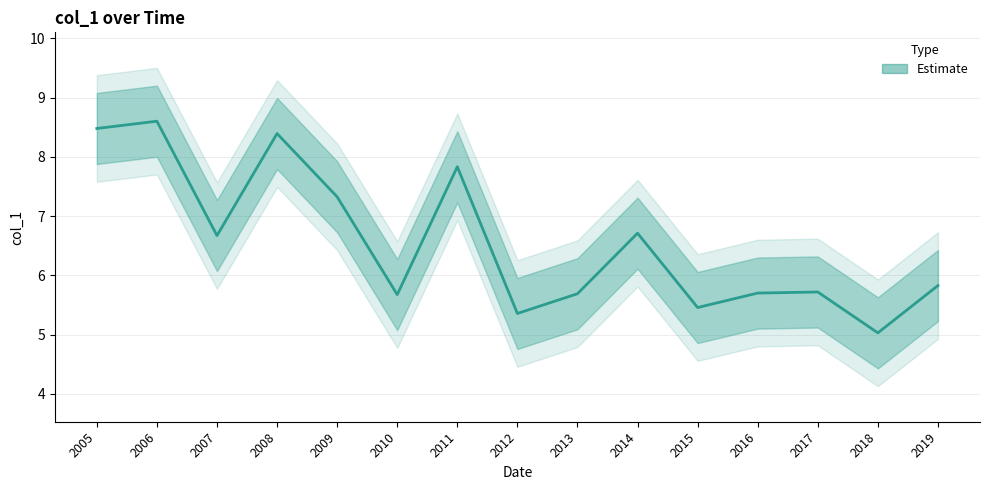

Reading right to left, extract all data points from this chart.

5.8	5.0	5.7	5.7	5.5	6.7	5.7	5.4	7.8	5.7	7.3	8.4	6.7	8.6	8.5